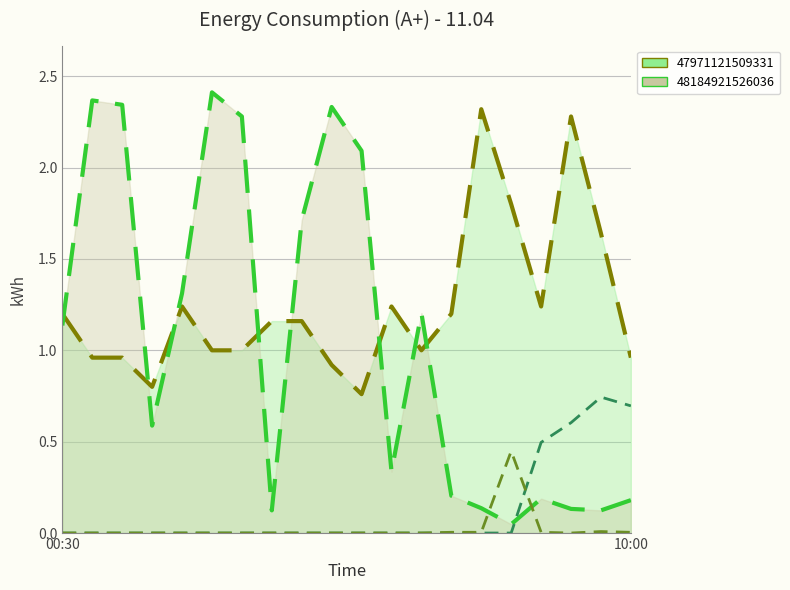

True or false: 47971121509331 and 48184921526036 cross at least once.

True